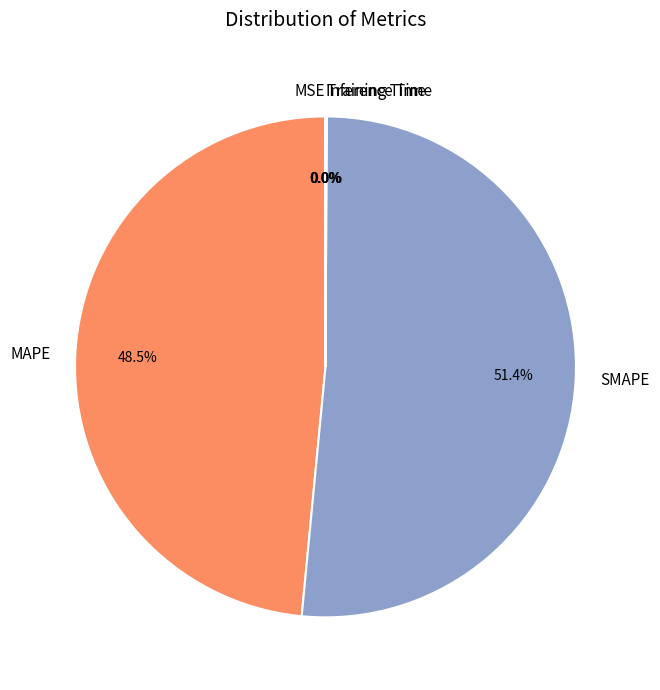

Approximately how many times larger is the value at MAPE compared to SMAPE?

0.9